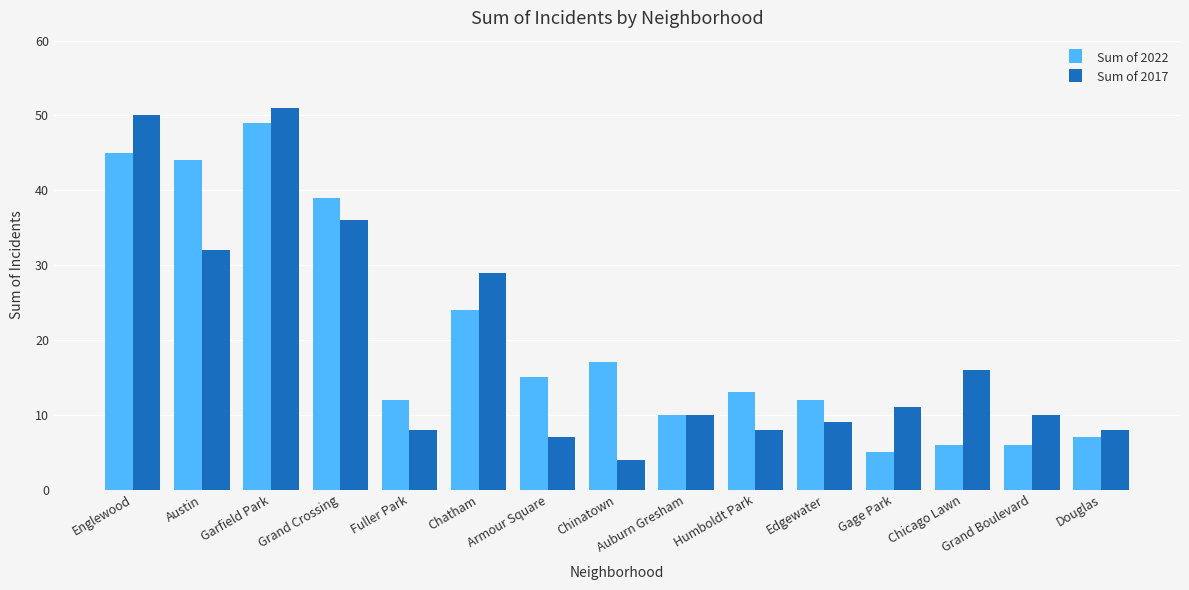

At how many categories does at least one series exceed 20?

5